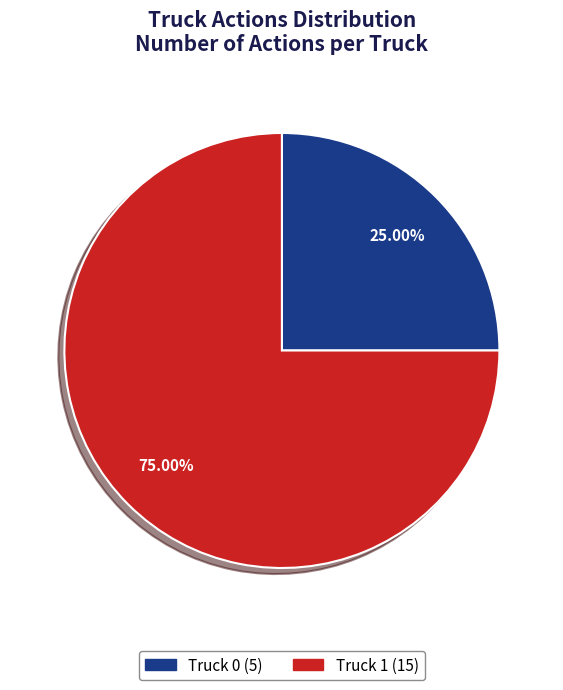

What is the largest slice in the pie chart?

Truck 1